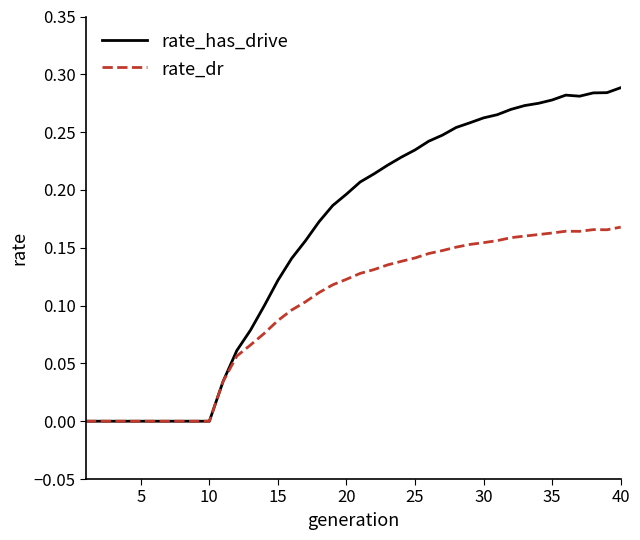

Which series has the largest total across all categories?

rate_has_drive